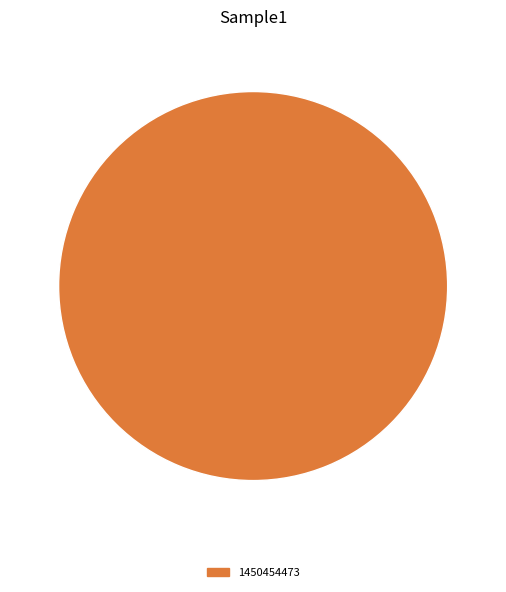

Is there any slice that represents more than half of the pie?

Yes